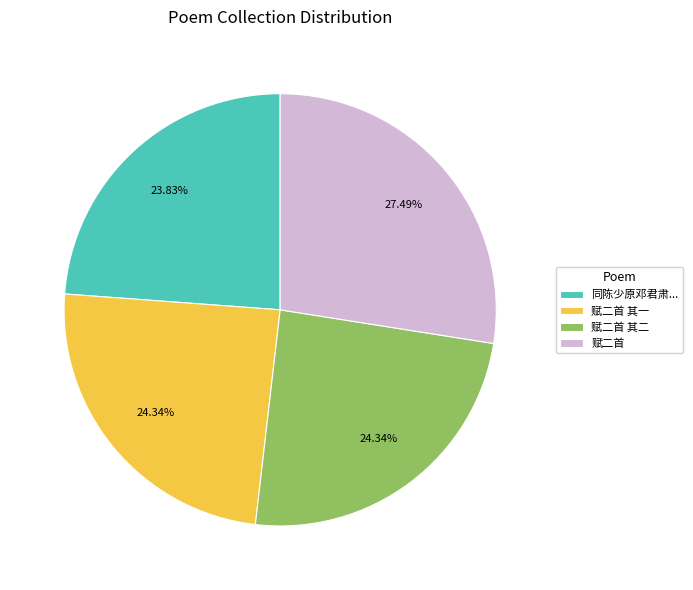

Does 赋二首 represent more than half of the total?

No